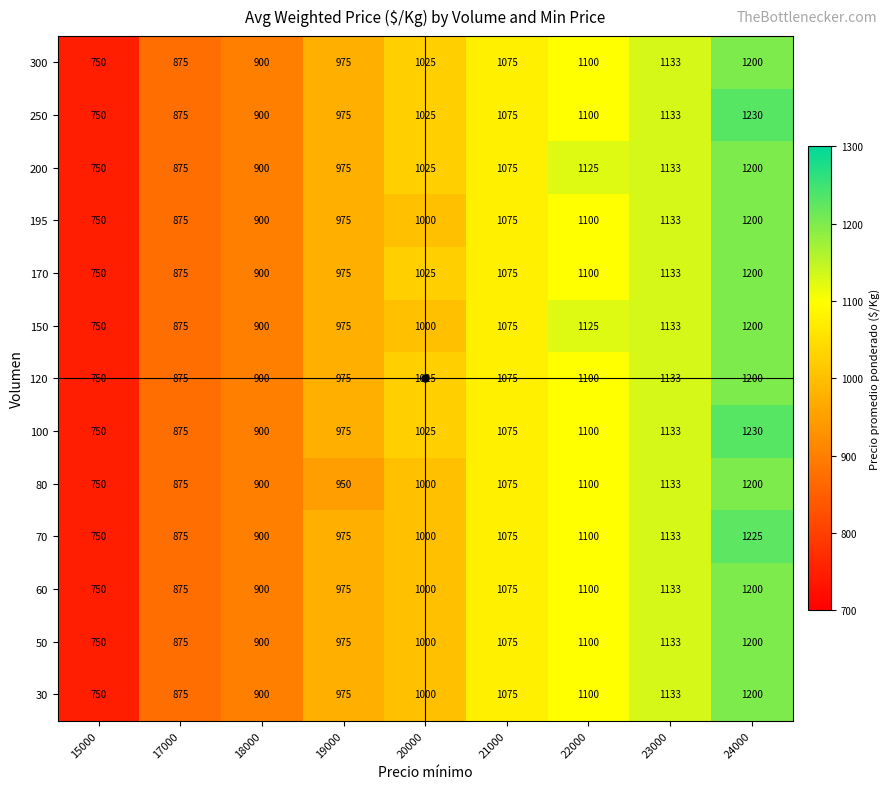

Read the 100 value at 18000, to the nearest 50.

900